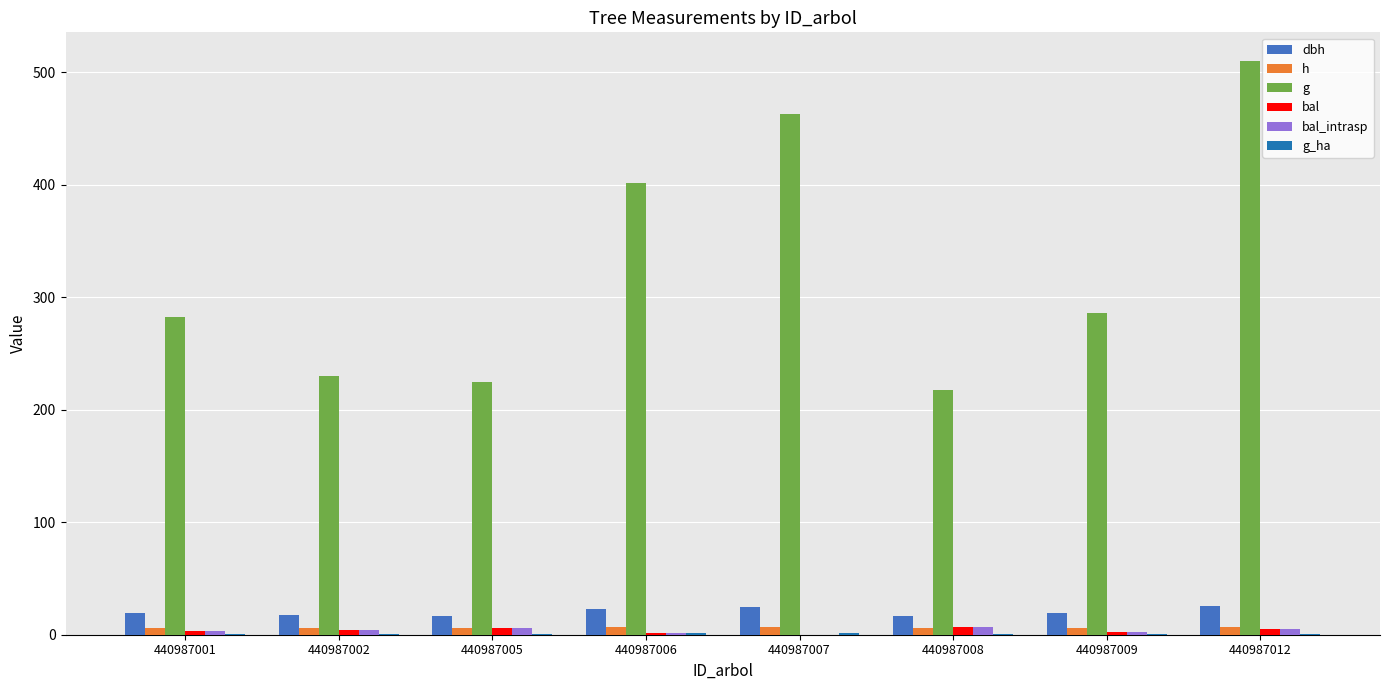

What is the approximate value of dbh at 440987008?

16.6